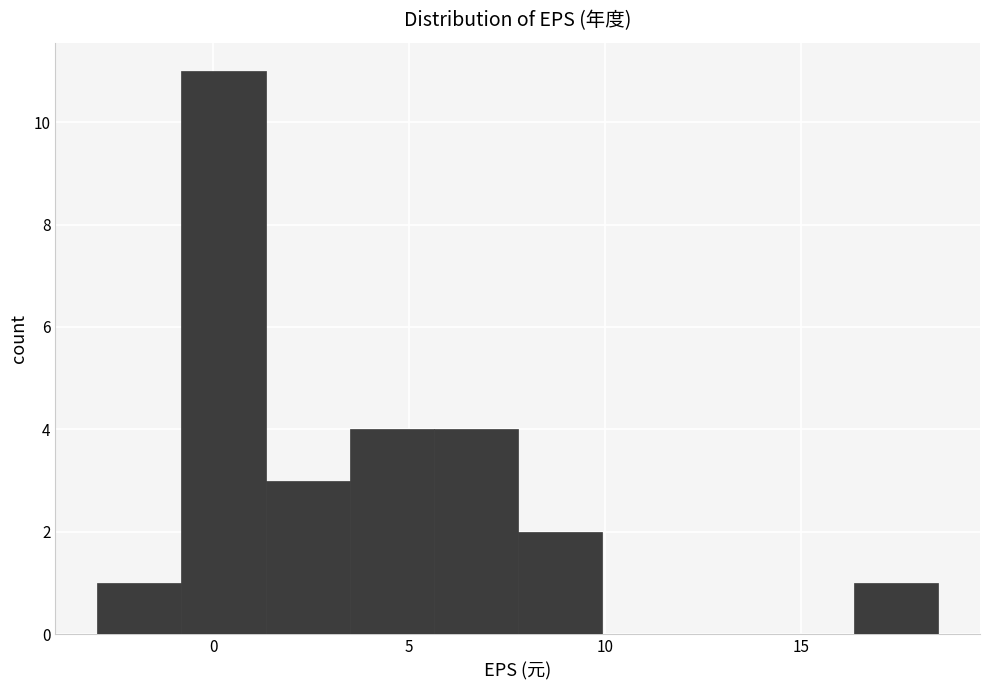

What is the height of the bar covering 3.5 to 5.5 on the x-axis? Neither the bar edges nor the heights are printed on the chart, so give them approximately, as read against the axes.

4